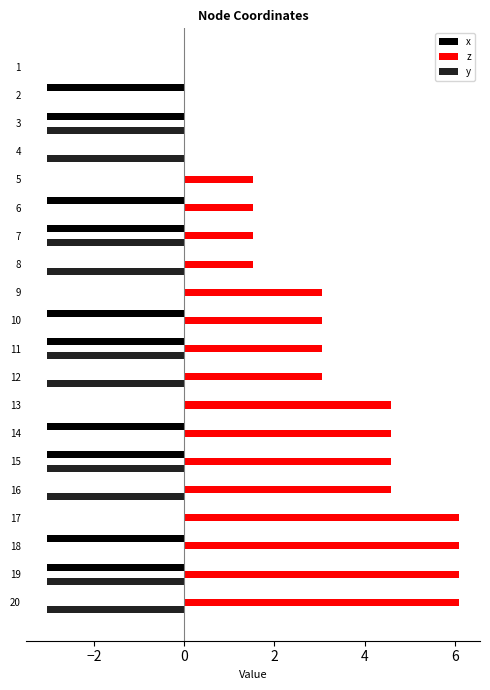

Which series has the largest total across all categories?

z